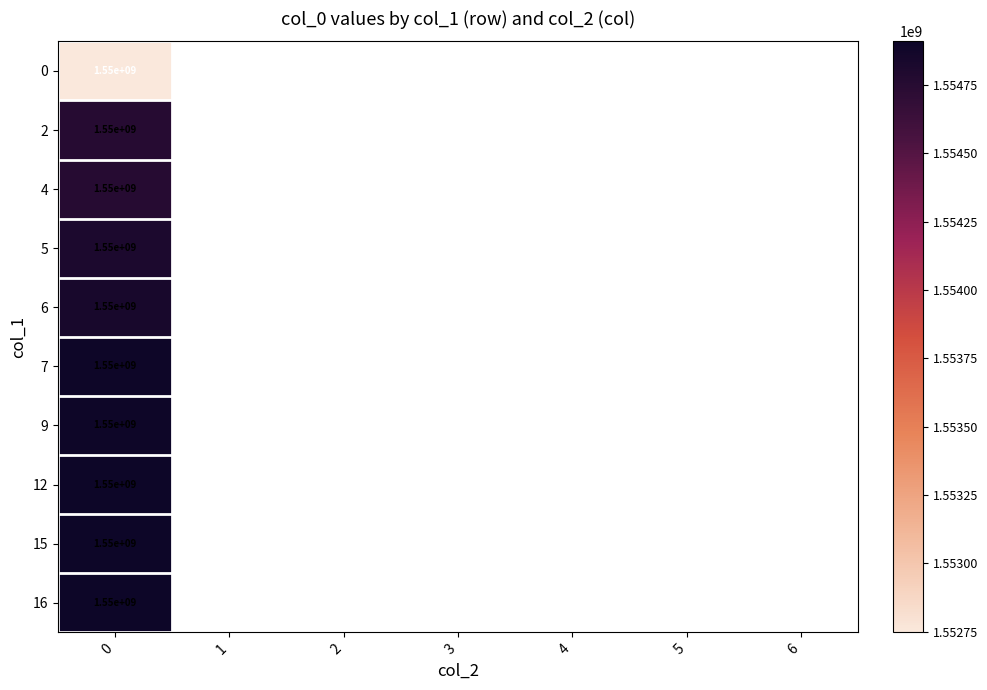

How many data points does each series have?

7